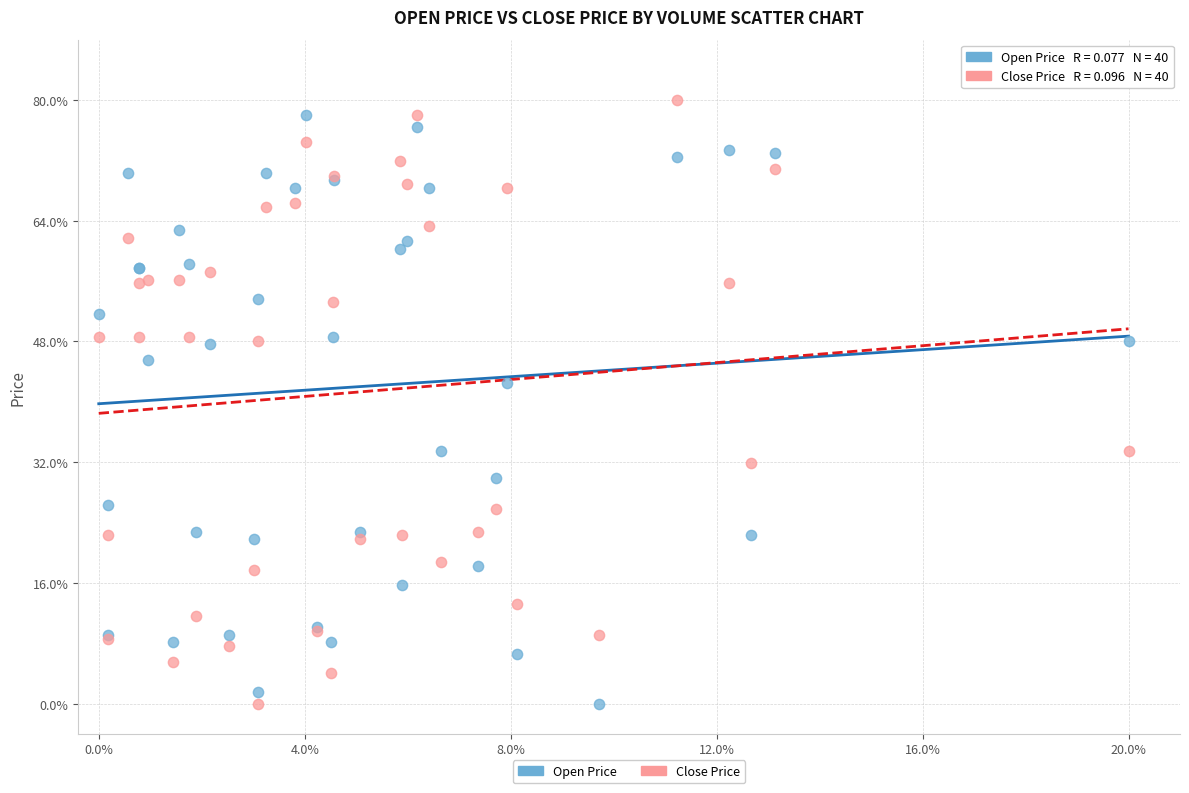

Which series has the largest Y range (max minus min)?

Close Price